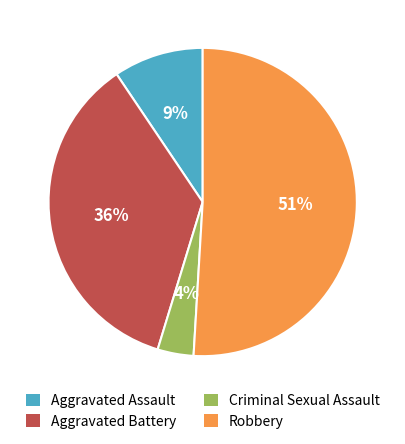

To the nearest percent, what percentage of the pie is Aggravated Assault?

9%